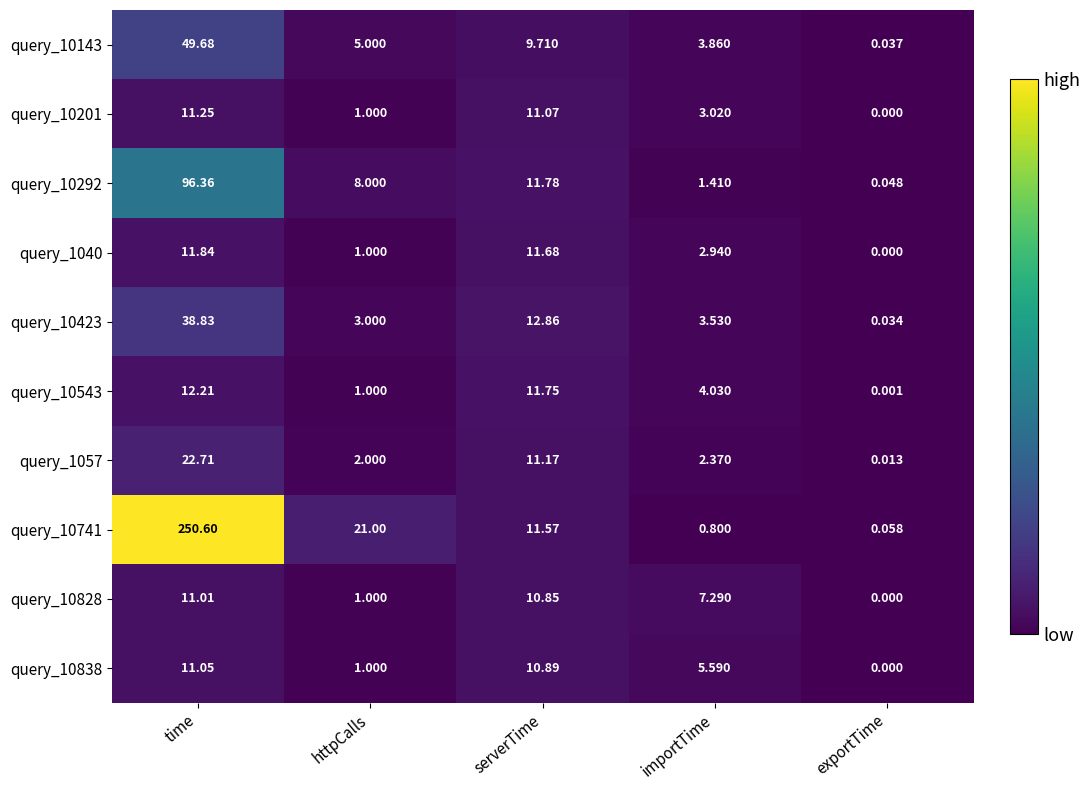

Which category has the highest value in the query_10828 series?

time